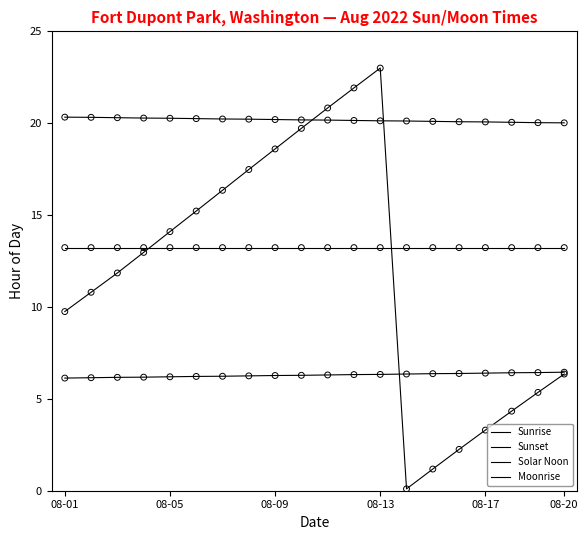

How many lines are shown in the chart?

4